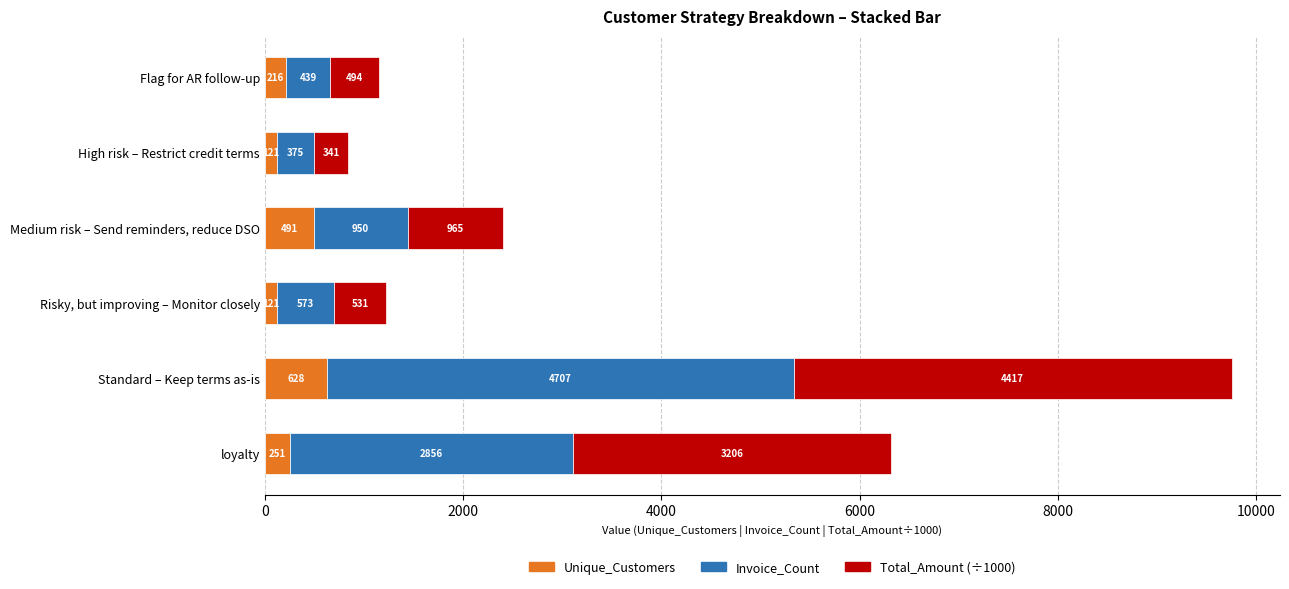

What is the approximate value of Unique_Customers at Risky, but improving – Monitor closely?

121.0